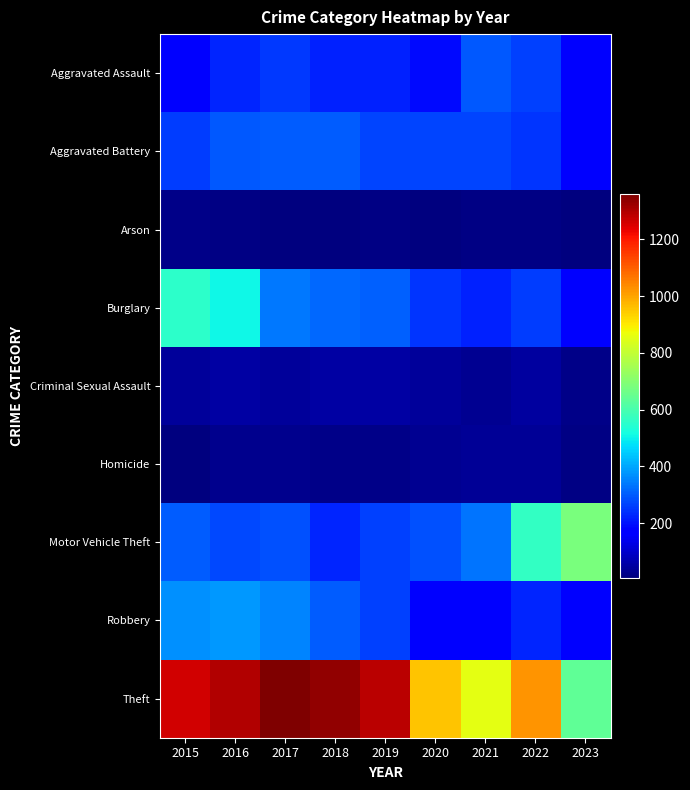

Reading left to right, transcribe all the data shown in this chart.

Aggravated Assault: 2015=164	2016=225	2017=251	2018=220	2019=220	2020=192	2021=295	2022=264	2023=179
Aggravated Battery: 2015=259	2016=298	2017=303	2018=302	2019=267	2020=269	2021=270	2022=248	2023=175
Arson: 2015=22	2016=14	2017=12	2018=8	2019=16	2020=12	2021=18	2022=15	2023=10
Burglary: 2015=552	2016=505	2017=339	2018=319	2019=308	2020=250	2021=220	2022=261	2023=164
Criminal Sexual Assault: 2015=43	2016=51	2017=41	2018=51	2019=55	2020=40	2021=33	2022=45	2023=23
Homicide: 2015=13	2016=28	2017=27	2018=23	2019=21	2020=34	2021=38	2022=36	2023=16
Motor Vehicle Theft: 2015=299	2016=272	2017=285	2018=225	2019=262	2020=287	2021=332	2022=567	2023=682
Robbery: 2015=372	2016=381	2017=356	2018=302	2019=263	2020=174	2021=175	2022=226	2023=182
Theft: 2015=1263	2016=1297	2017=1359	2018=1337	2019=1288	2020=954	2021=856	2022=1023	2023=638